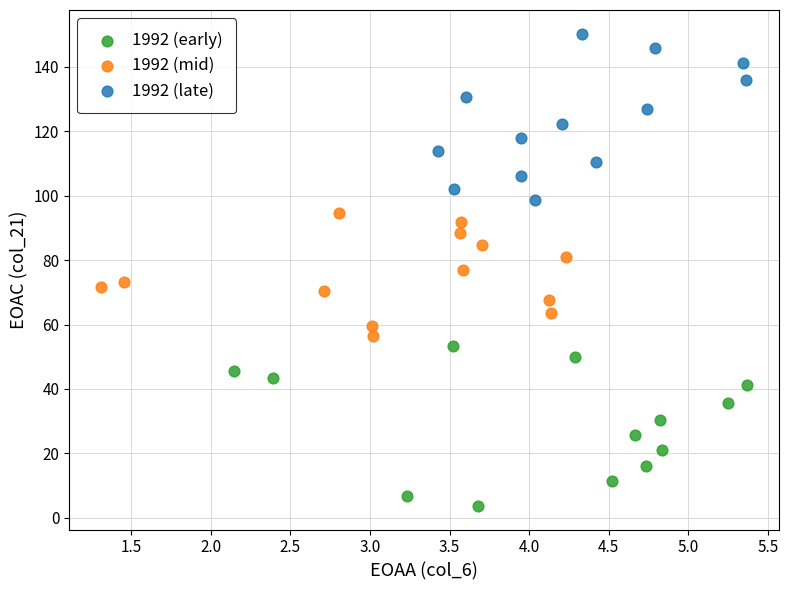

Which series contains the highest Y value?

1992 (late)